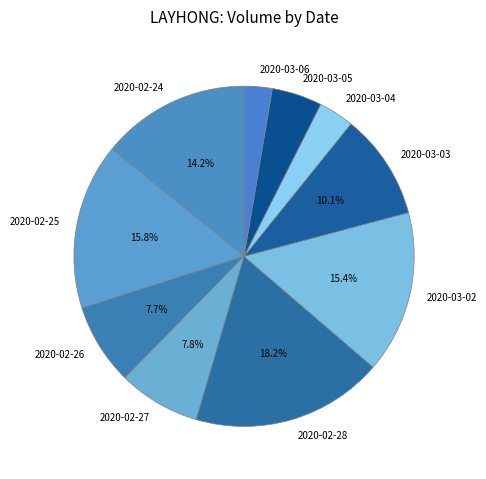

What is the smallest slice in the pie chart?

2020-03-06